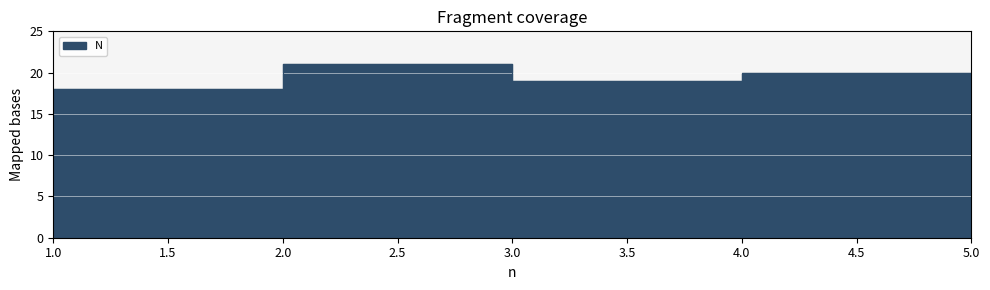

Reading left to right, what are all the values shown in this chart?

1=18	2=21	3=19	4=20	5=20